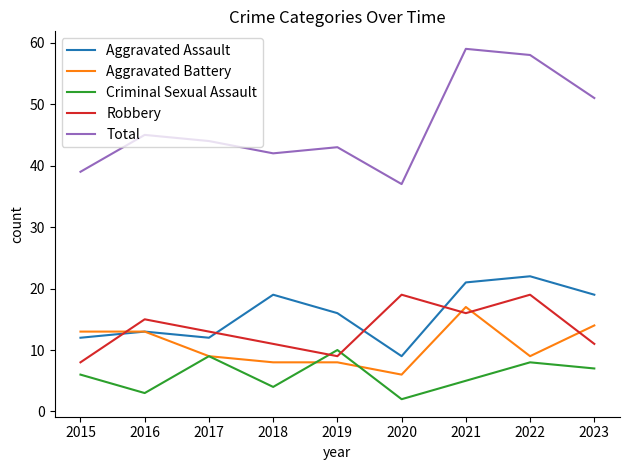

True or false: Aggravated Assault has a value of 12 at 2017.

True